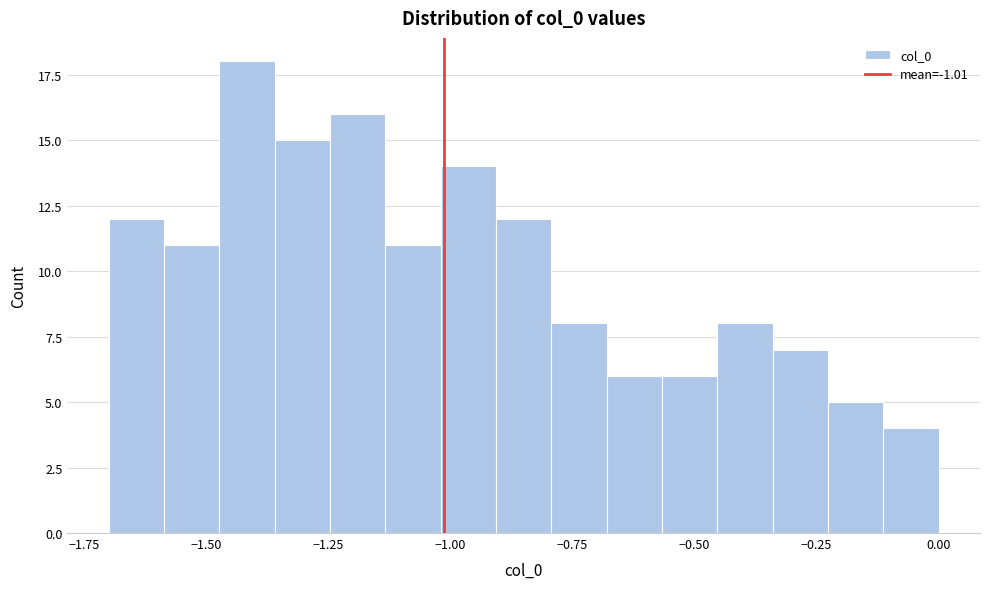

Around what value on the x-axis is the tallest bar? Give the approximate position of its centre, as read against the axis.

-1.40